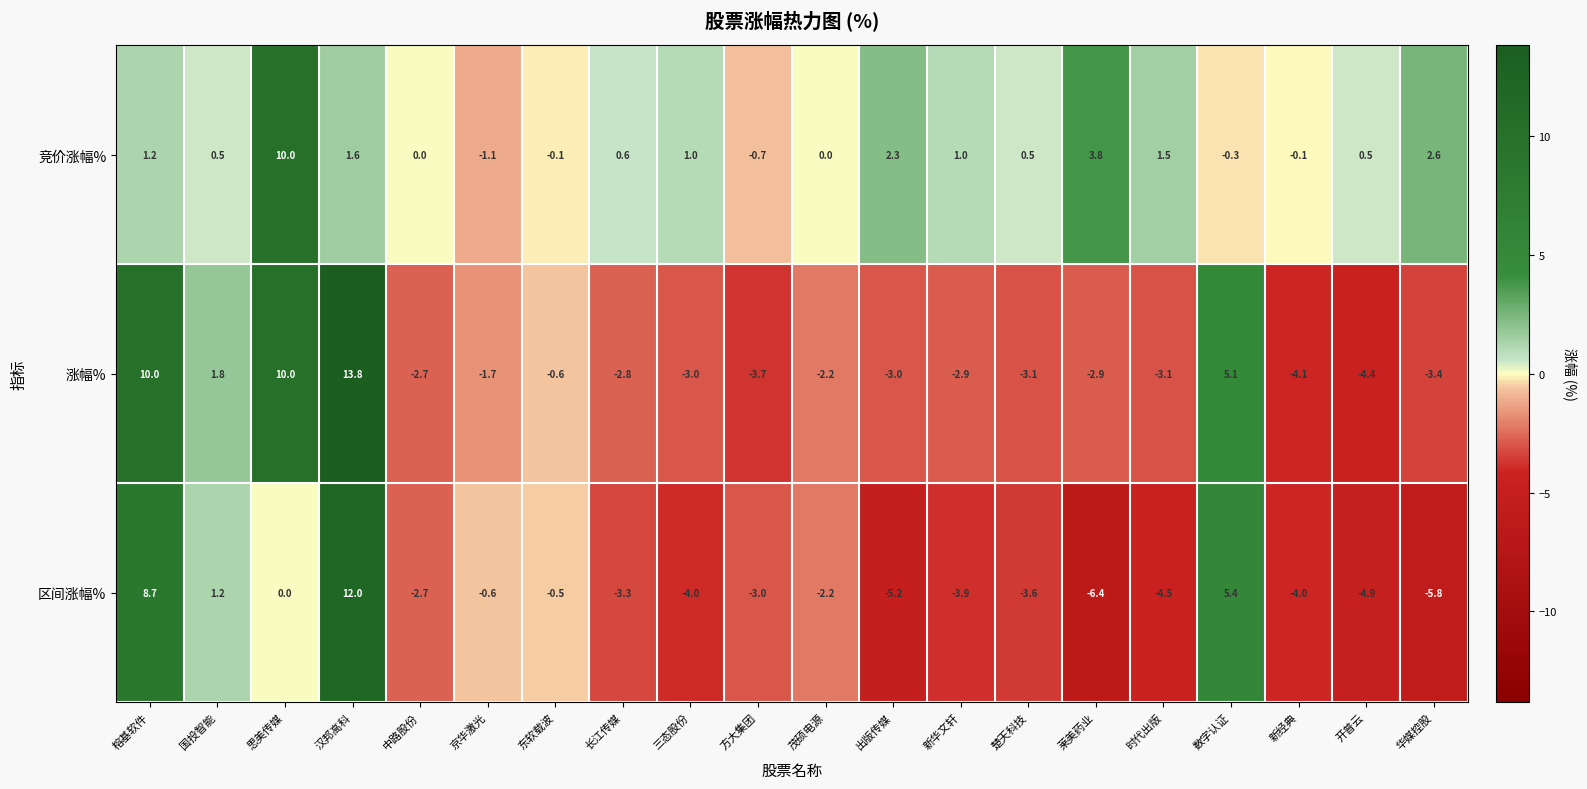

What is the difference between the highest and lowest values at 楚天科技?

4.1